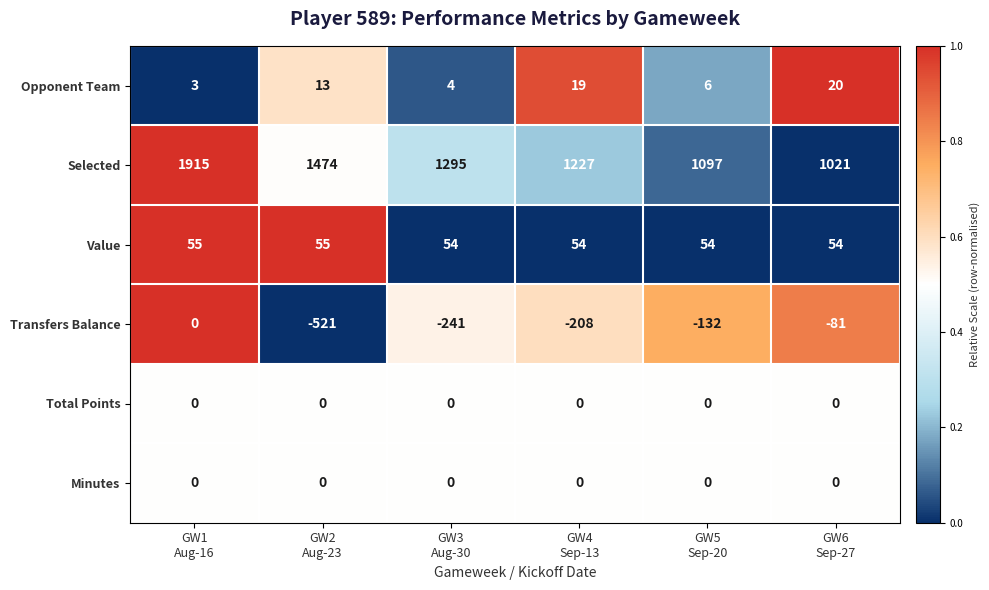

How many series are shown in this chart?

6